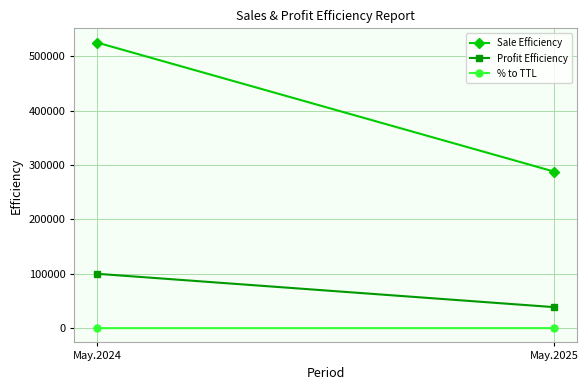

Is it true that Sale Efficiency equals 525106.8 at May.2024?

True